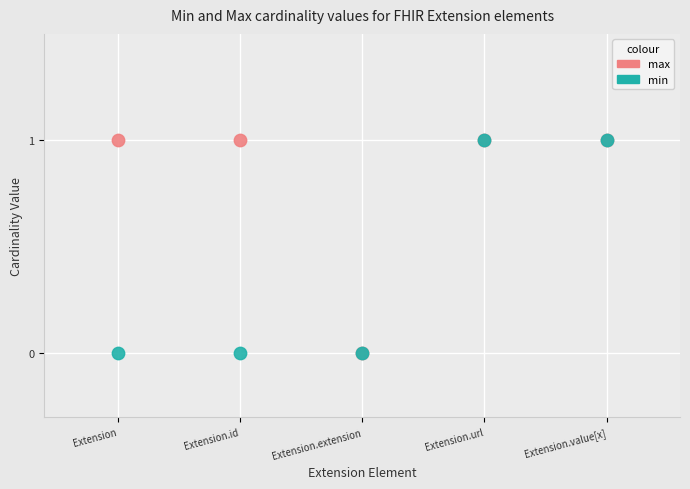

What are all the series names shown in the legend?

max, min